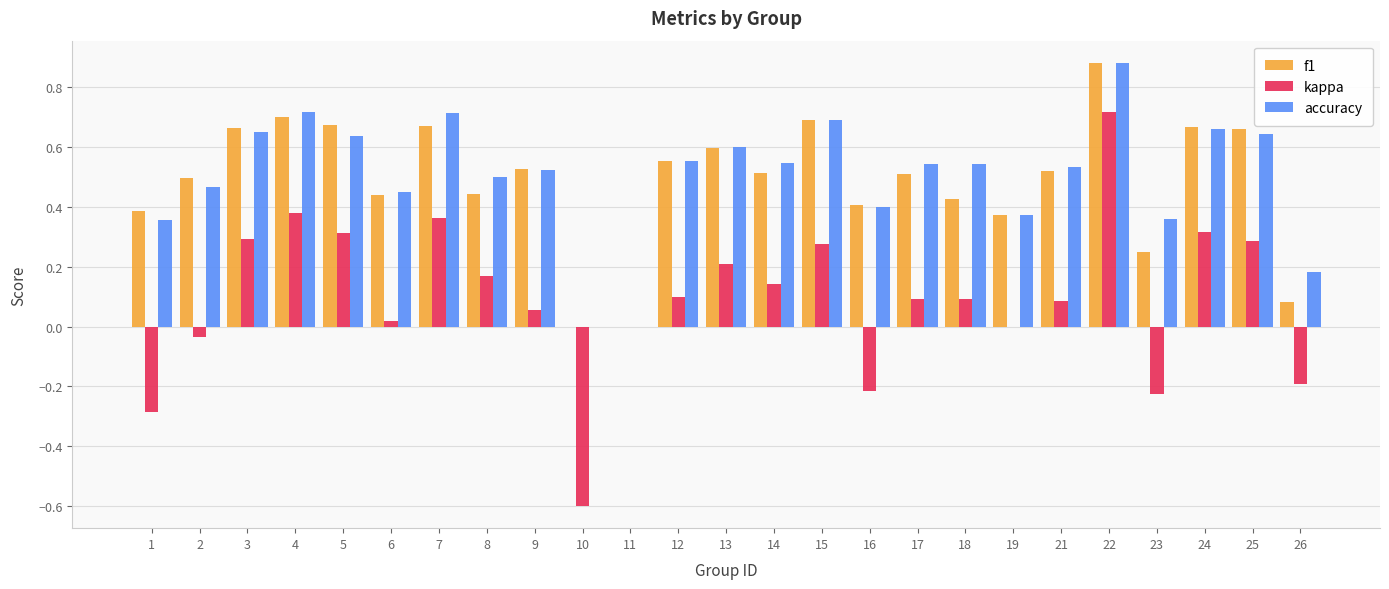

Which series changed the most between 6 and 15?

kappa